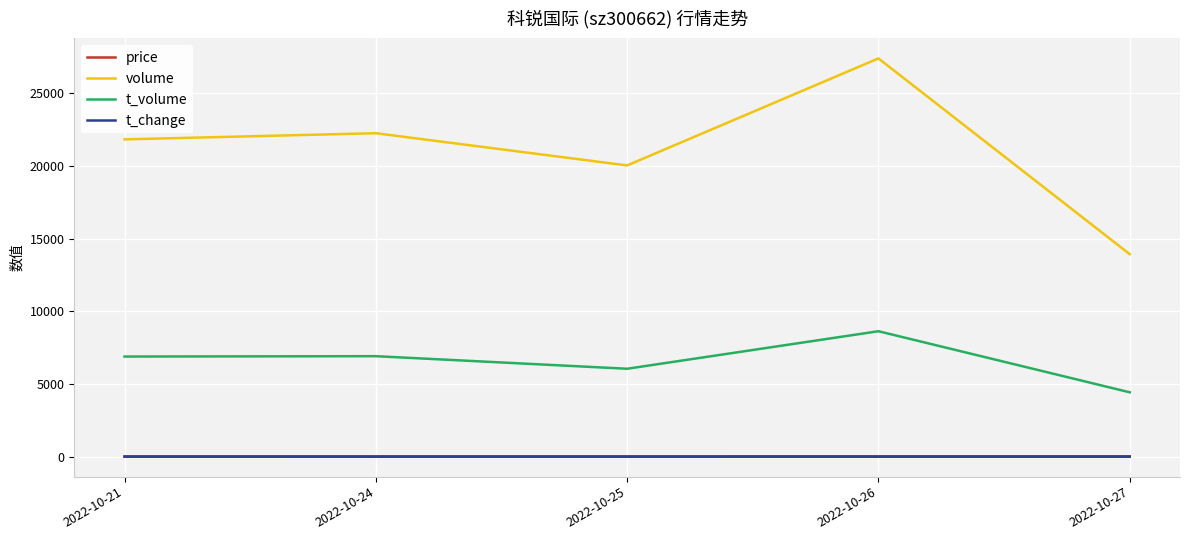

The t_volume series shows 6895.0 at 2022-10-21. True or false?

True